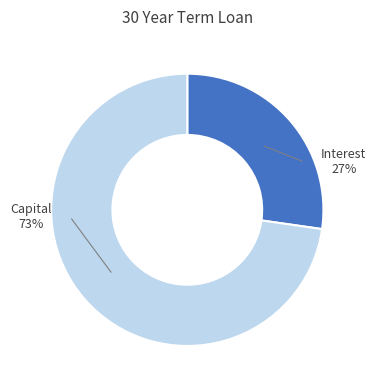

How many segments does this pie chart have?

2